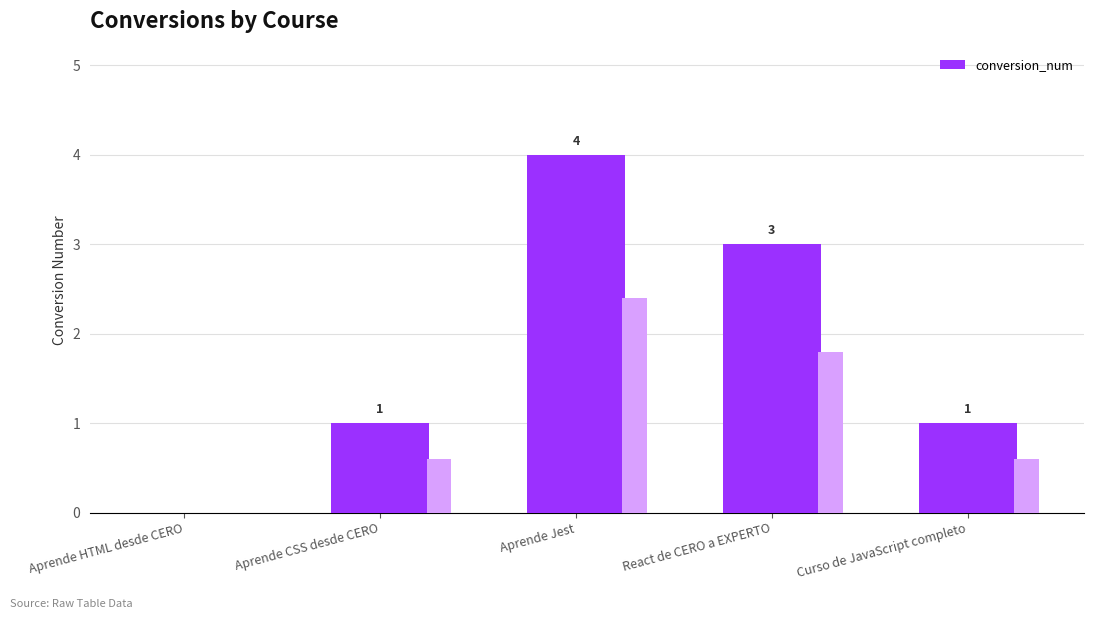

How many data points are above 1?

2